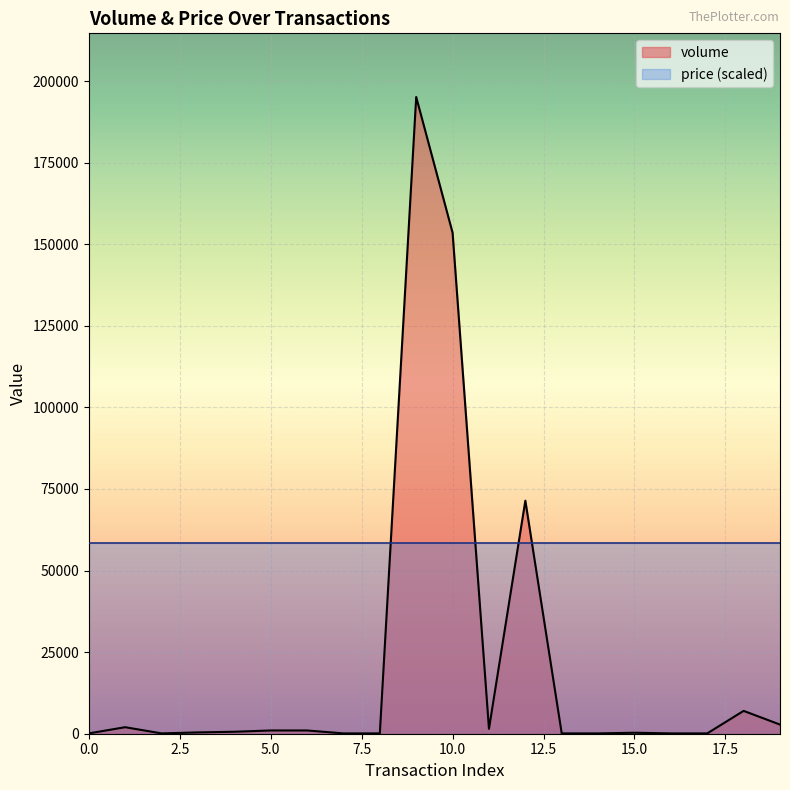

Reading right to left, what are all the values shown in this chart?

19=2800	18=7000	17=100	16=100	15=300	14=100	13=100	12=71400	11=1500	10=153500	9=195100	8=100	7=100	6=1000	5=1000	4=600	3=400	2=100	1=2000	0=100